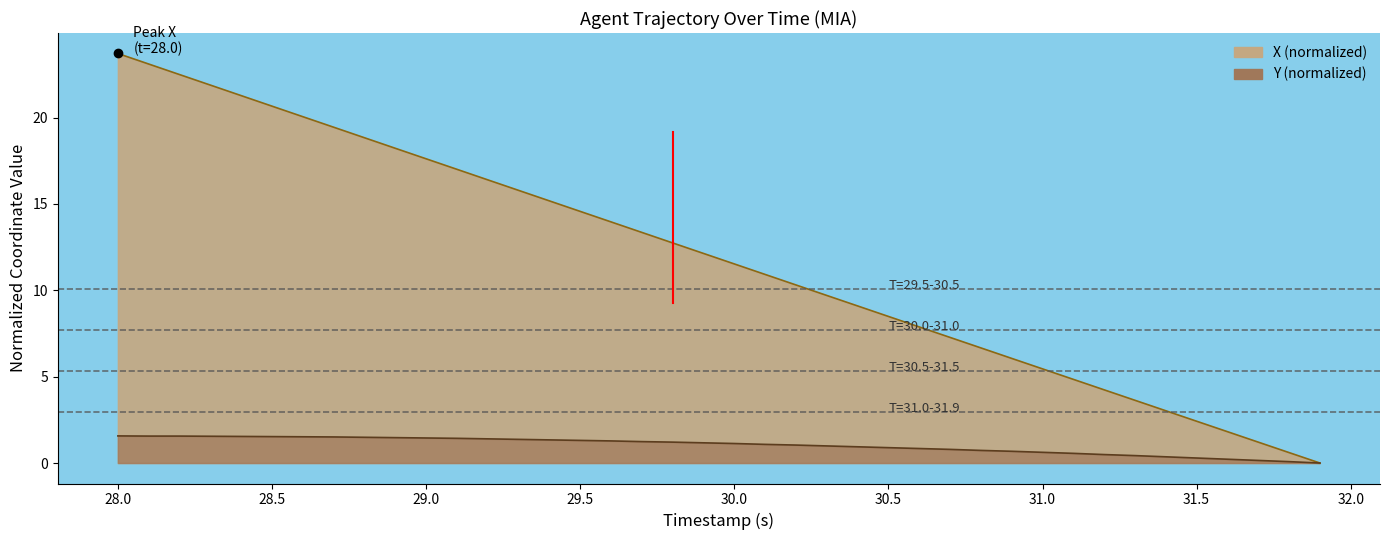

Reading right to left, transcribe all the data shown in this chart.

X: 31.9=0.0	31.8=0.6	31.7=1.2	31.6=1.8	31.5=2.4	31.4=3.0	31.3=3.6	31.2=4.2	31.1=4.8	31.0=5.5	30.9=6.1	30.8=6.7	30.7=7.3	30.6=7.9	30.5=8.5	30.4=9.1	30.3=9.7	30.2=10.3	30.1=10.9	30.0=11.5	29.9=12.1	29.8=12.7	29.7=13.4	29.6=14.0	29.5=14.6	29.4=15.2	29.3=15.8	29.2=16.4	29.1=17.0	29.0=17.6	28.9=18.2	28.8=18.8	28.7=19.4	28.6=20.1	28.5=20.7	28.4=21.3	28.3=21.9	28.2=22.5	28.1=23.1	28.0=23.7
Y: 31.9=0.0	31.8=0.1	31.7=0.2	31.6=0.2	31.5=0.3	31.4=0.4	31.3=0.4	31.2=0.5	31.1=0.6	31.0=0.6	30.9=0.7	30.8=0.7	30.7=0.8	30.6=0.8	30.5=0.9	30.4=0.9	30.3=1.0	30.2=1.0	30.1=1.1	30.0=1.1	29.9=1.2	29.8=1.2	29.7=1.2	29.6=1.3	29.5=1.3	29.4=1.3	29.3=1.4	29.2=1.4	29.1=1.4	29.0=1.5	28.9=1.5	28.8=1.5	28.7=1.5	28.6=1.5	28.5=1.5	28.4=1.5	28.3=1.6	28.2=1.6	28.1=1.6	28.0=1.6